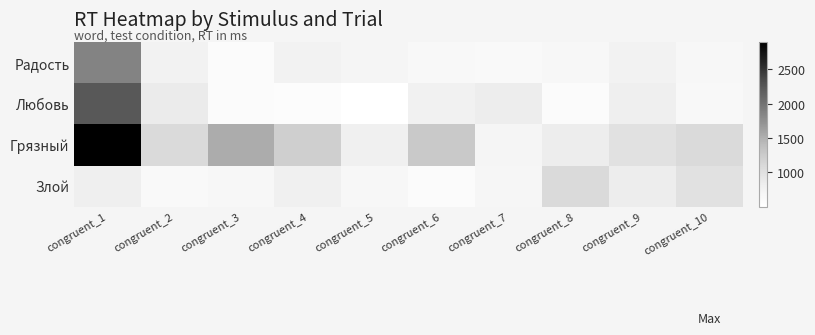

Count the number of data series in this chart.

4